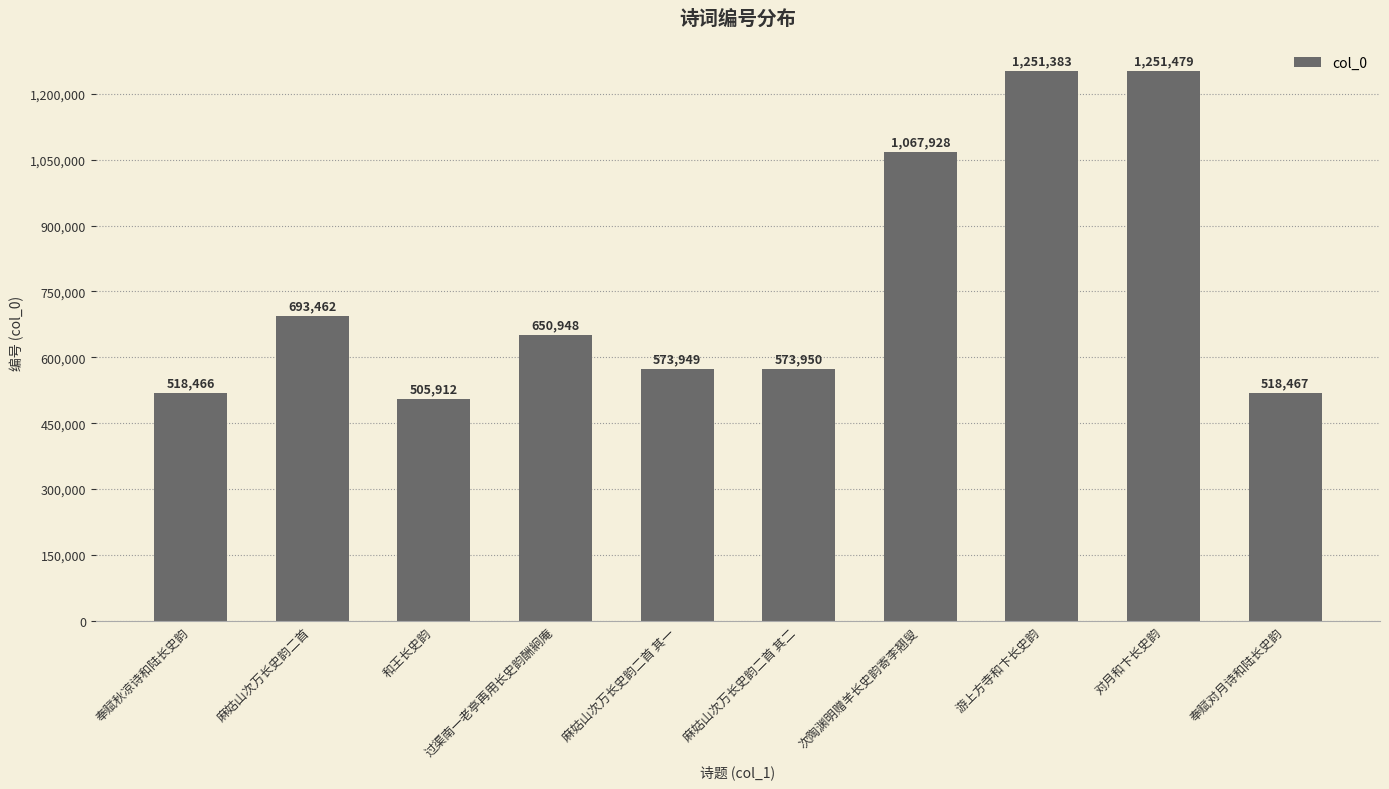

The chart shows a value of 505912 at 和王长史韵. True or false?

True